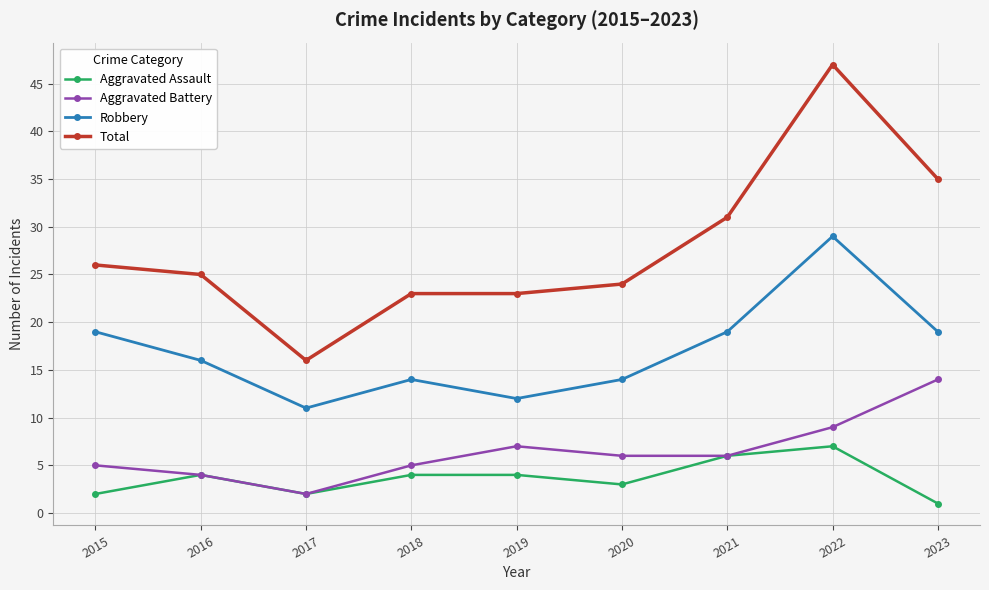

True or false: Total has a value of 31 at 2021.

True